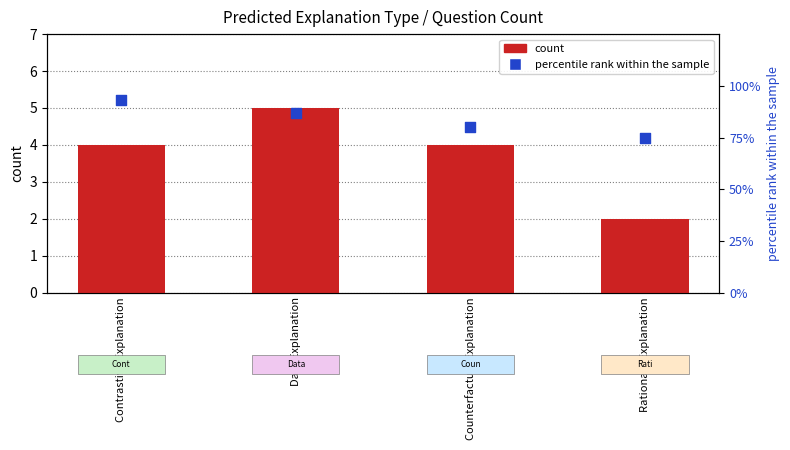

Which series has the largest total across all categories?

percentile rank within the sample